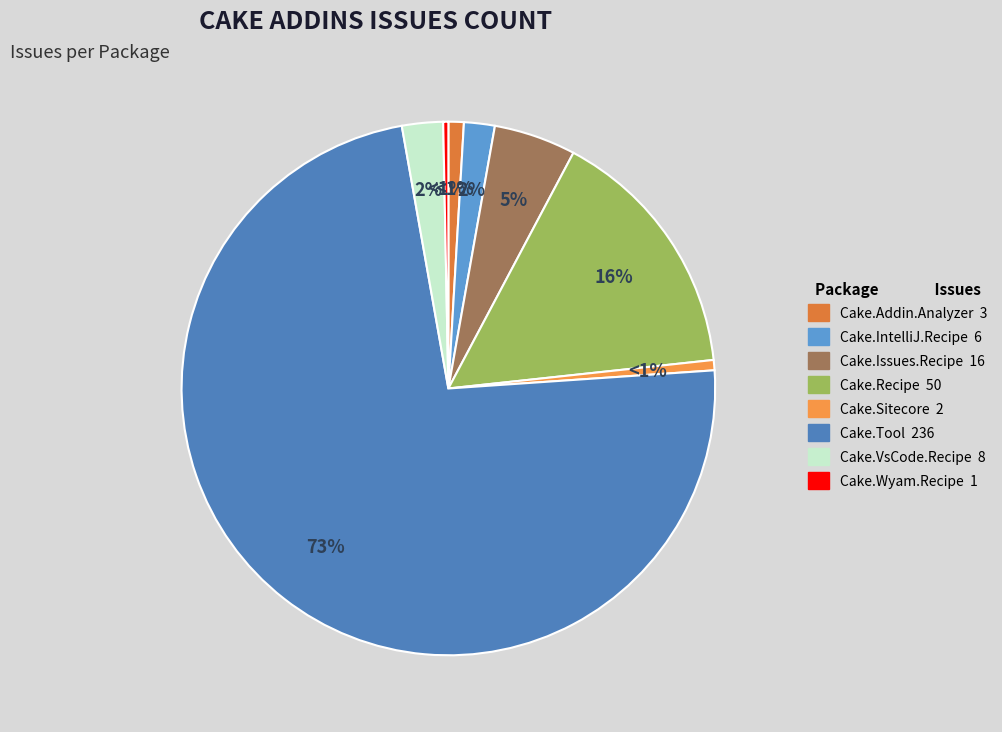

True or false: Cake.LycheeOS.Scripts accounts for 0% of the total.

True